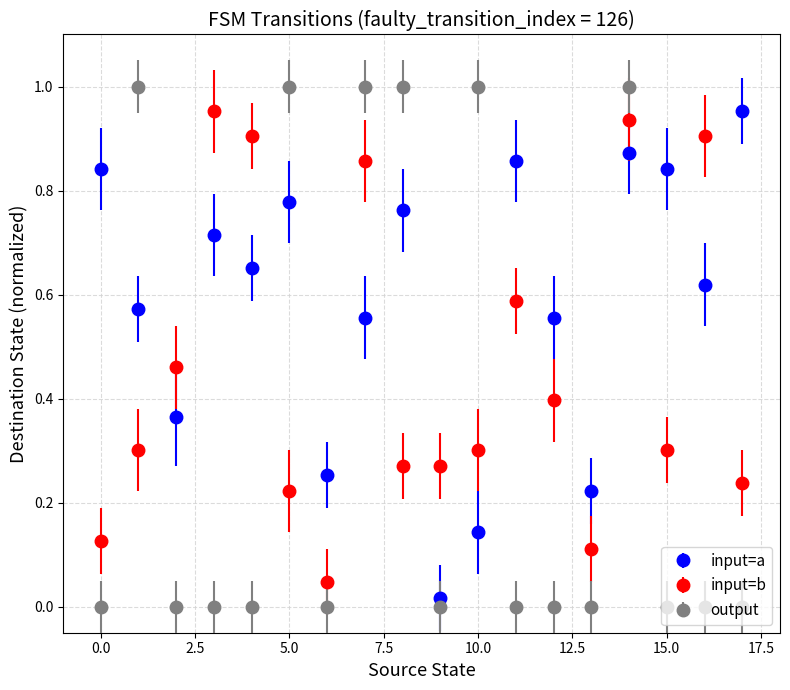

Which series has the widest spread of values?

output